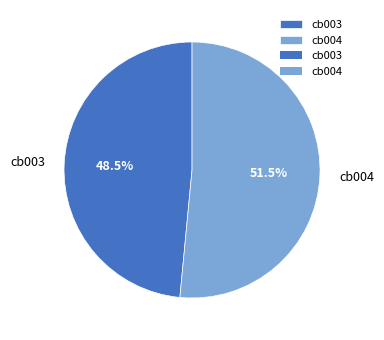

Approximately how many times larger is the value at cb003 compared to cb004?

0.9